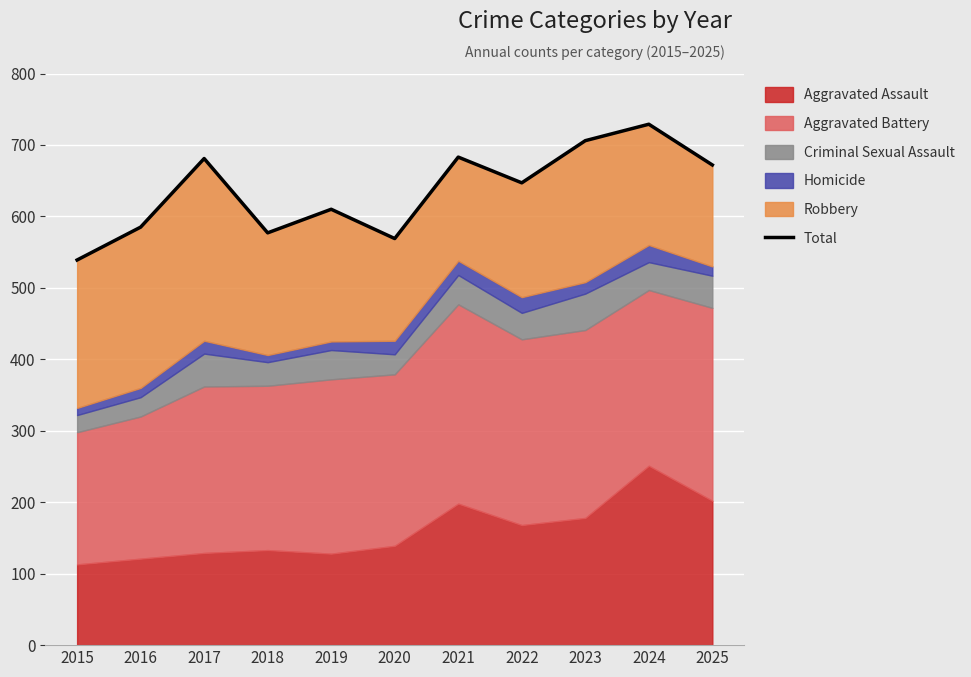

Approximately how many times larger is the value at 2018 compared to 2021?

0.8